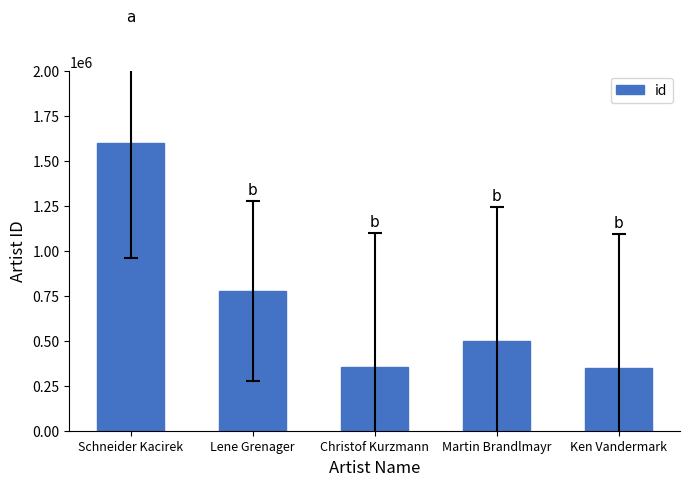

What is the average value?

716827